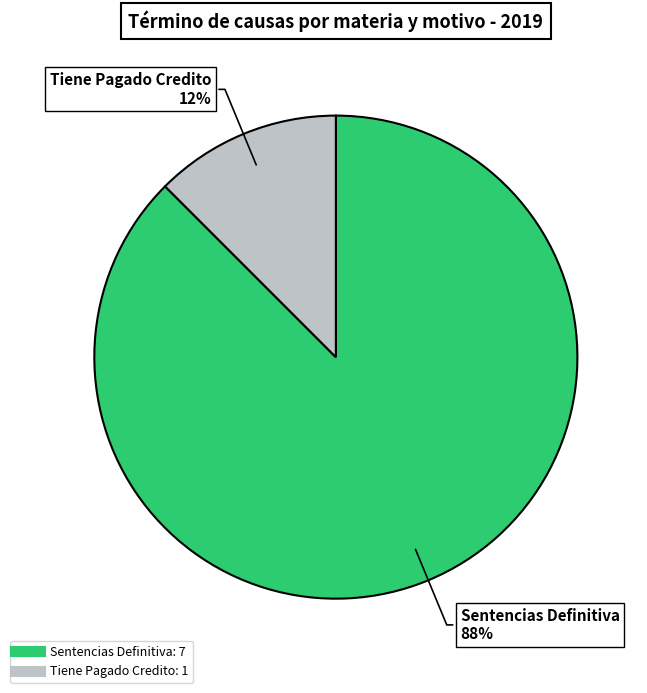

The Sentencias Definitiva slice represents 88% of the pie. True or false?

True